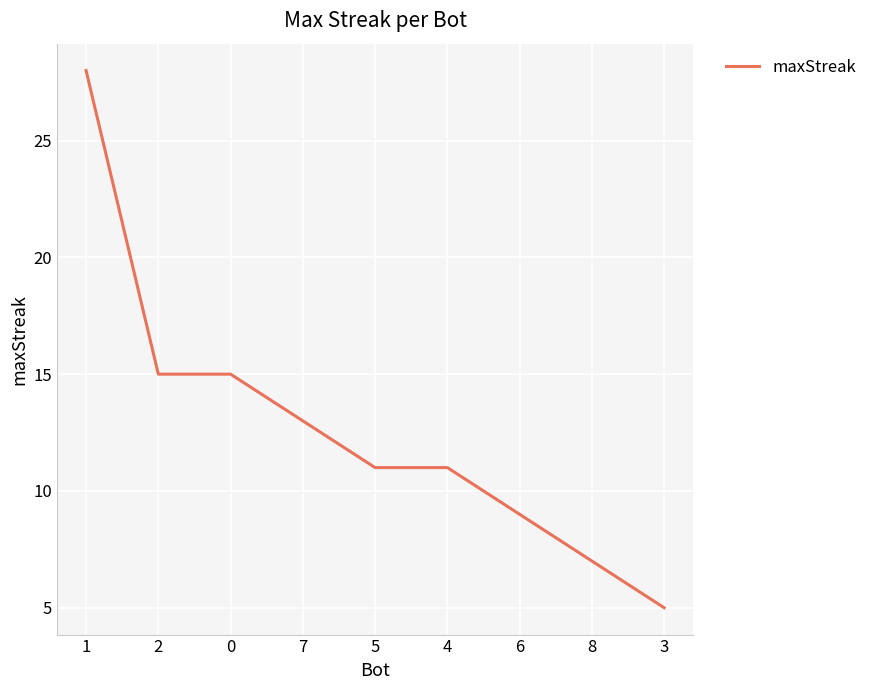

Which category has the lowest value across all series?

3